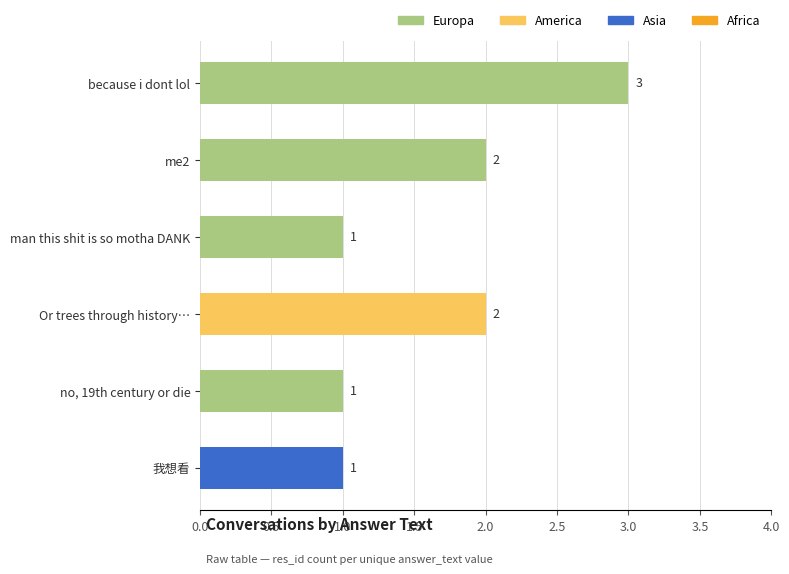

Reading top to bottom, extract all data points from this chart.

because i dont lol=3	me2=2	man this shit is so motha DANK=1	Or trees through history…=2	no, 19th century or die=1	我想看=1